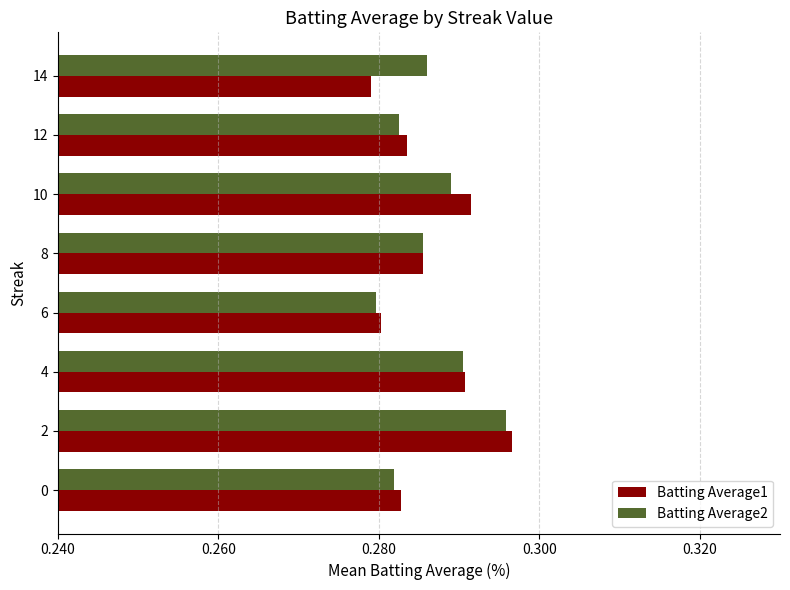

What is the total value across all series at 10?

0.6